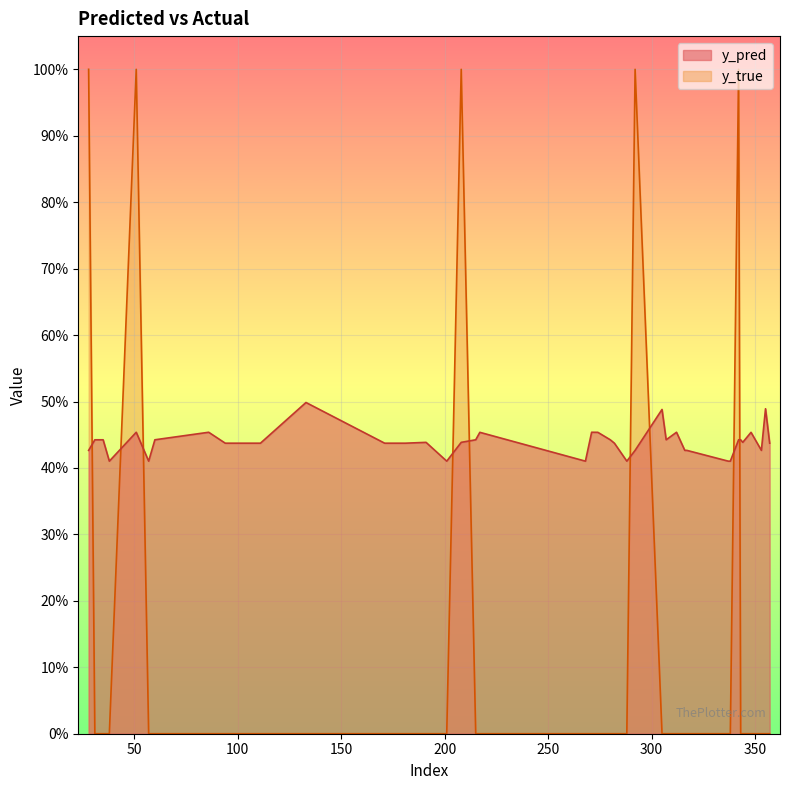

Reading right to left, what are all the values shown in this chart?

y_pred: 0.4	0.5	0.4	0.5	0.4	0.4	0.4	0.4	0.4	0.4	0.4	0.5	0.4	0.5	0.4	0.4	0.4	0.4	0.5	0.5	0.4	0.5	0.4	0.4	0.4	0.4	0.4	0.4	0.4	0.5	0.4	0.4	0.5	0.4	0.4	0.5	0.4	0.4	0.4	0.4
y_true: 0.0	0.0	0.0	0.0	0.0	0.0	1.0	0.0	0.0	0.0	0.0	0.0	0.0	0.0	1.0	0.0	0.0	0.0	0.0	0.0	0.0	0.0	0.0	1.0	0.0	0.0	0.0	0.0	0.0	0.0	0.0	0.0	0.0	0.0	0.0	1.0	0.0	0.0	0.0	1.0